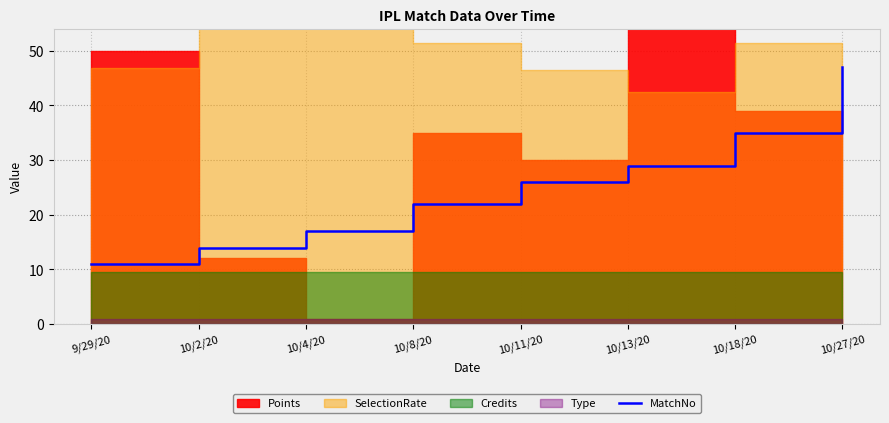

True or false: there are more than 1 points higher than both neighbors.

False